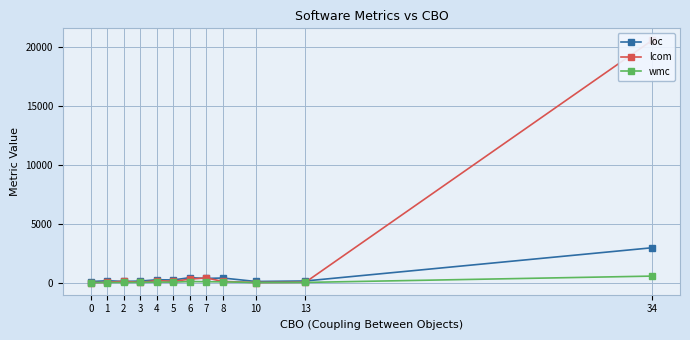

True or false: lcom and loc intersect in this chart.

True